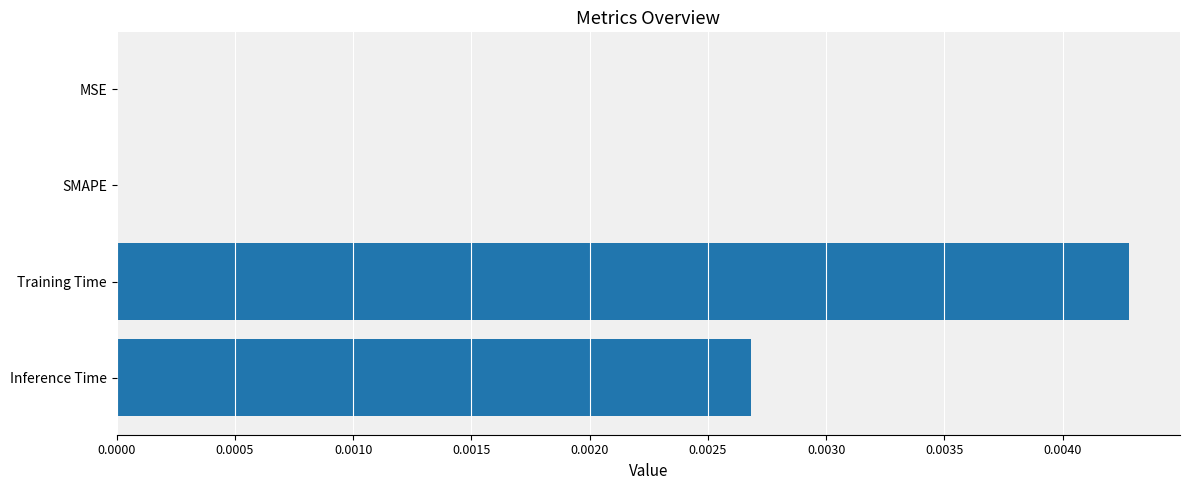

Count the values in the range 0 to 1.

4